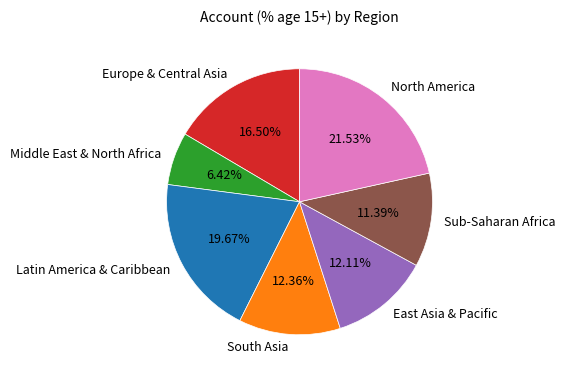

What is the smallest slice in the pie chart?

Middle East & North Africa